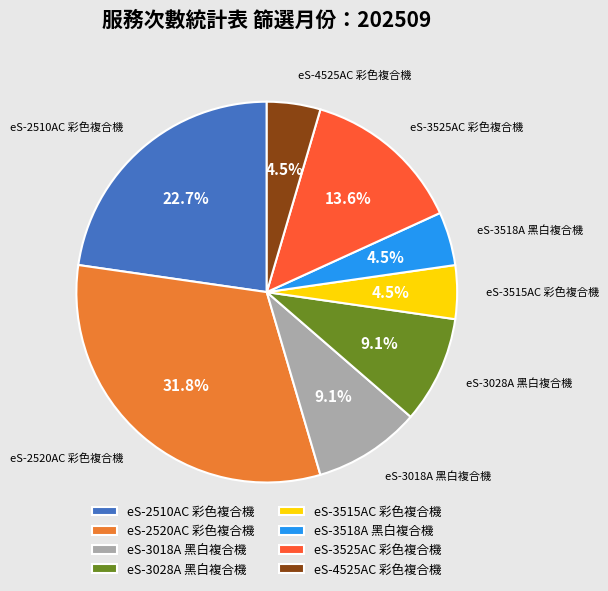

To the nearest percent, what is the combined percentage of eS-3028A 黑白複合機 and eS-3515AC 彩色複合機?

14%